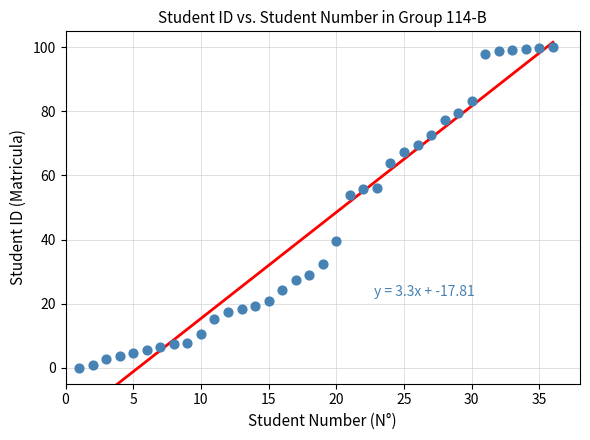

What is the range of X values (max minus min)?

35.0